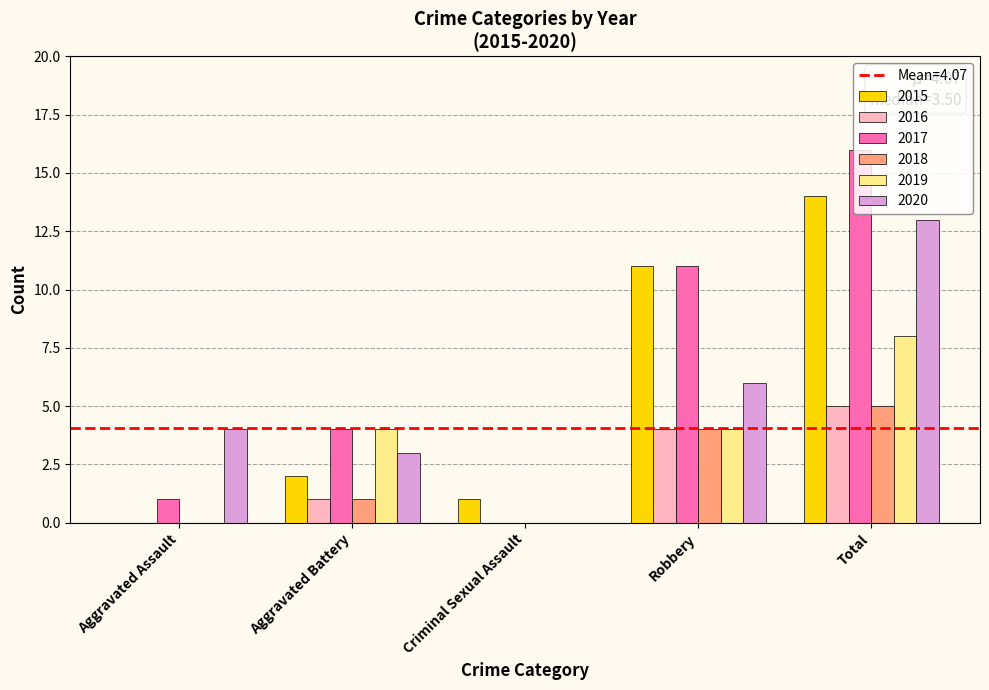

The value of 2018 at Aggravated Assault is 0. True or false?

True